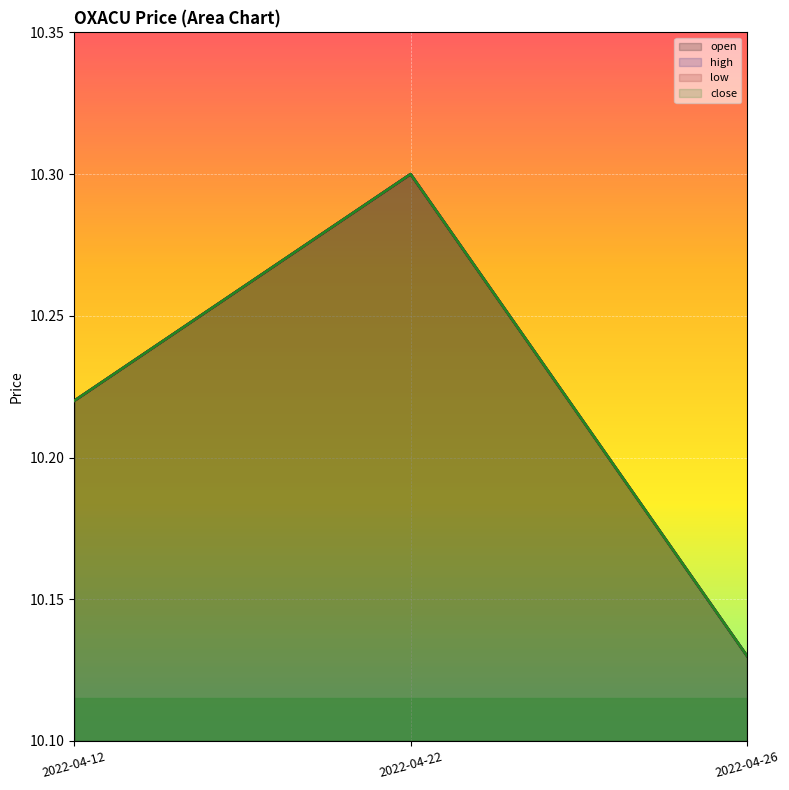

The value of high at 2022-04-12 is 15.5. True or false?

False